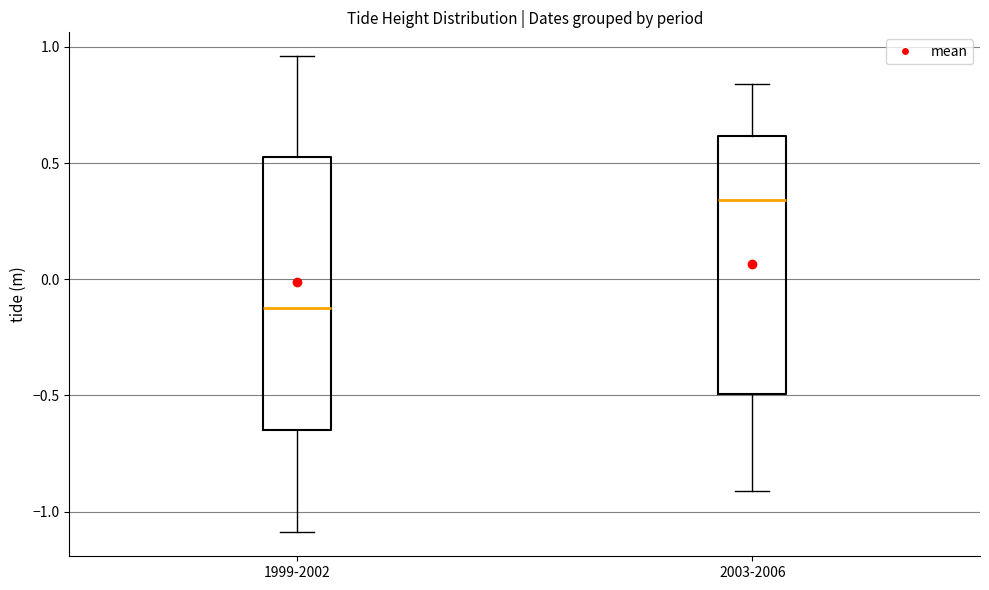

Which box has the lowest median line?

1999-2002